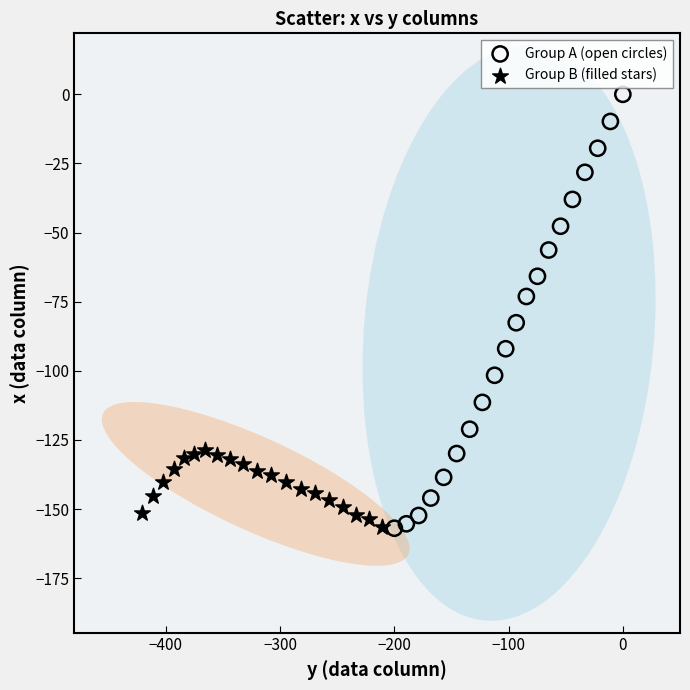

Which series reaches the maximum Y coordinate?

Group A (open circles)